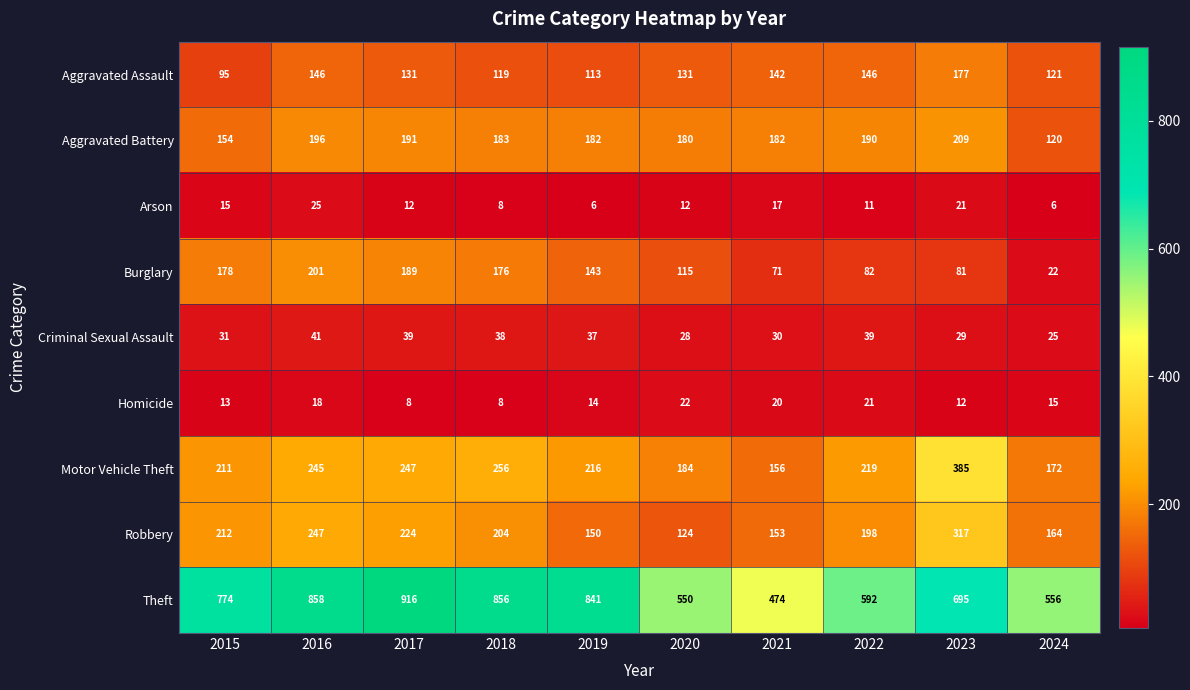

What is the highest value of the Theft series?

916